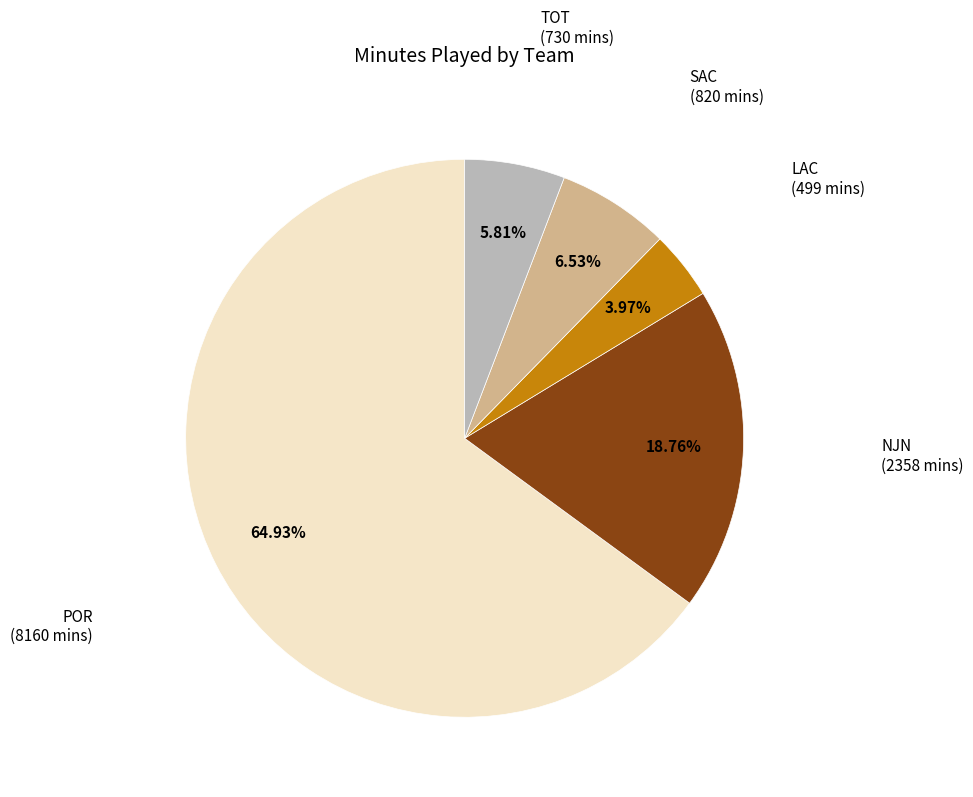

Is there any slice that represents more than half of the pie?

Yes